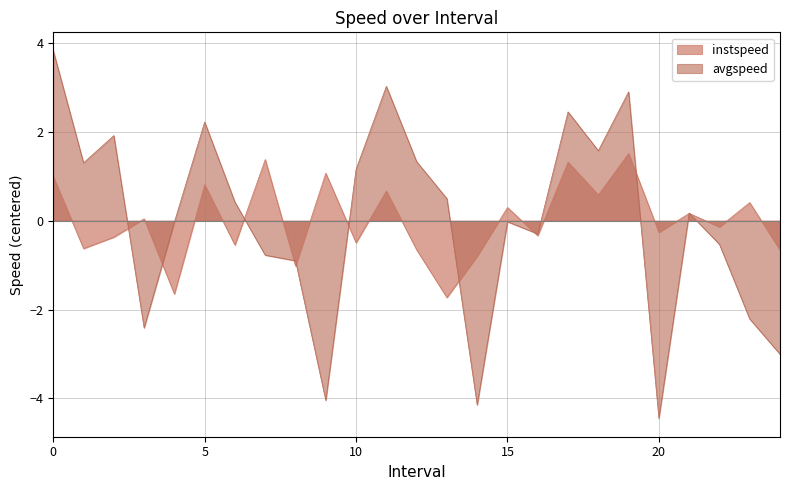

True or false: avgspeed has a value of 1.2 at 10.

True